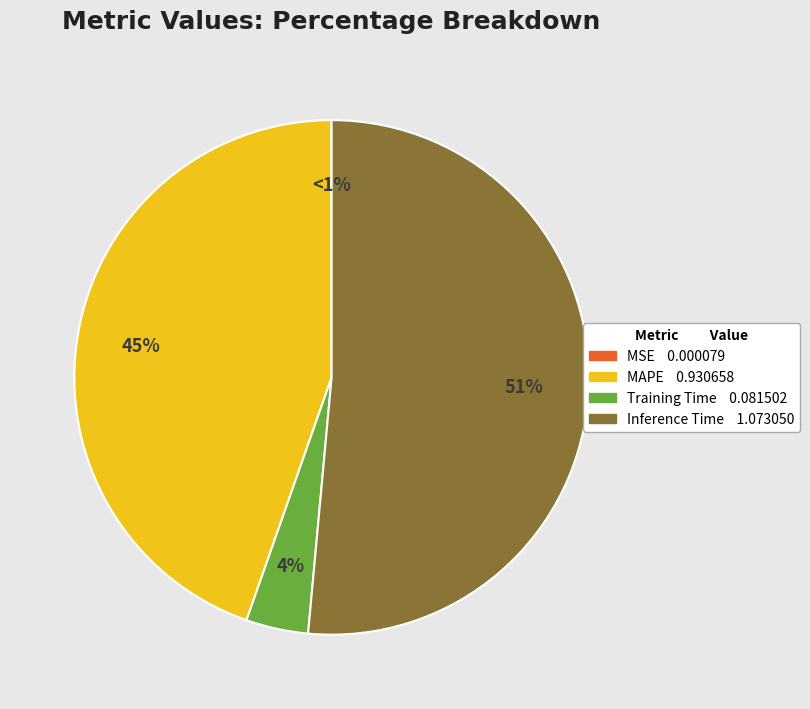

What percentage do MSE and Inference Time together represent?

51.5%